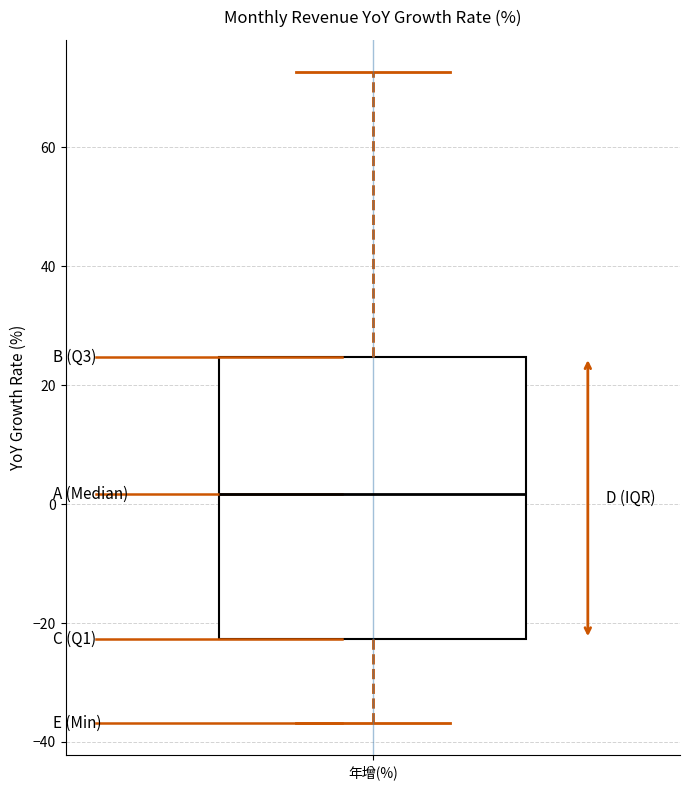

Where does the upper whisker of the box for 年增(%) end on the y-axis? The values are not printed on the chart, so give them approximately, as read against the axis.

72